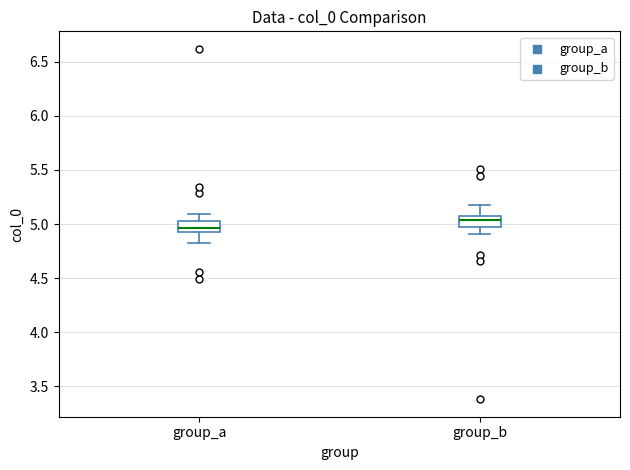

Where is the upper edge of the box for group_b on the y-axis? The values are not printed on the chart, so give them approximately, as read against the axis.

5.10